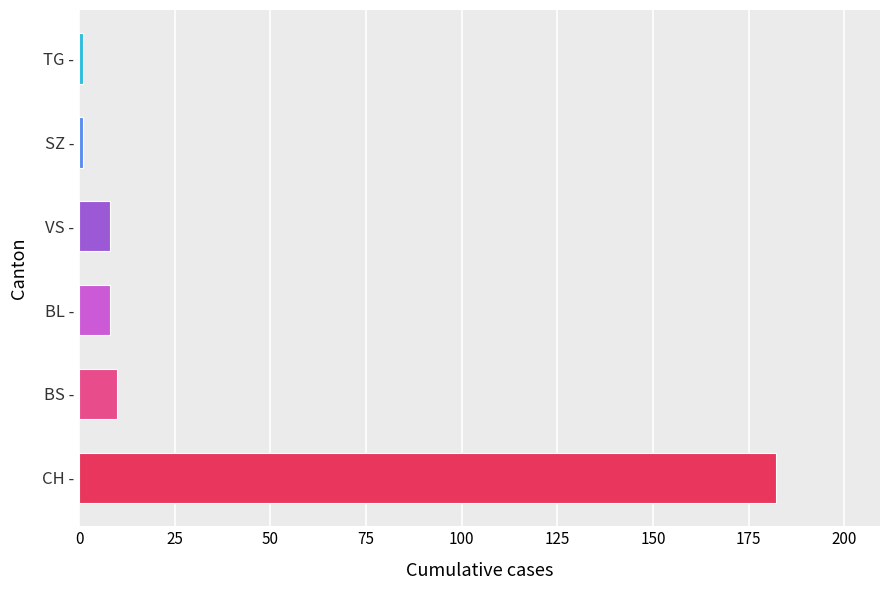

Reading bottom to top, list all the values displayed in this chart.

182	10	8	8	1	1